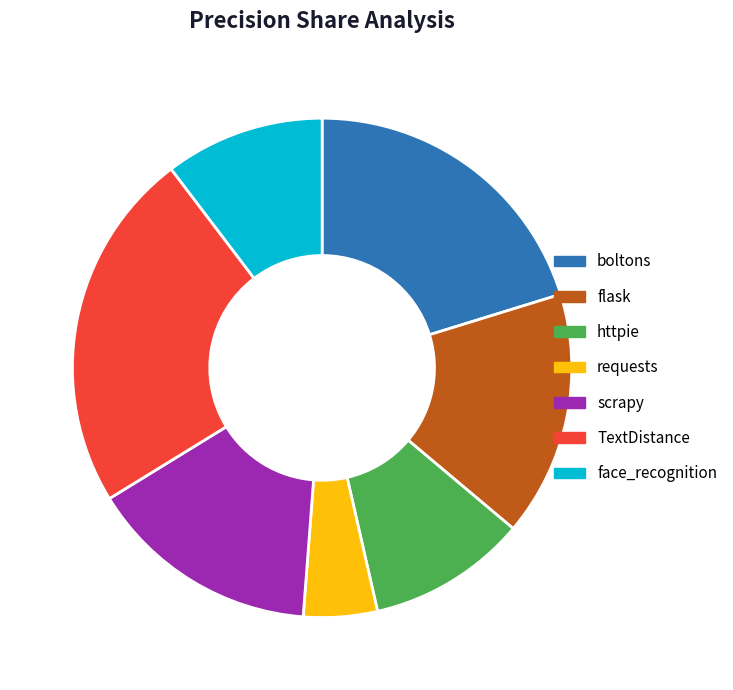

To the nearest percent, what is the difference between the httpie and scrapy slice percentages?

5%